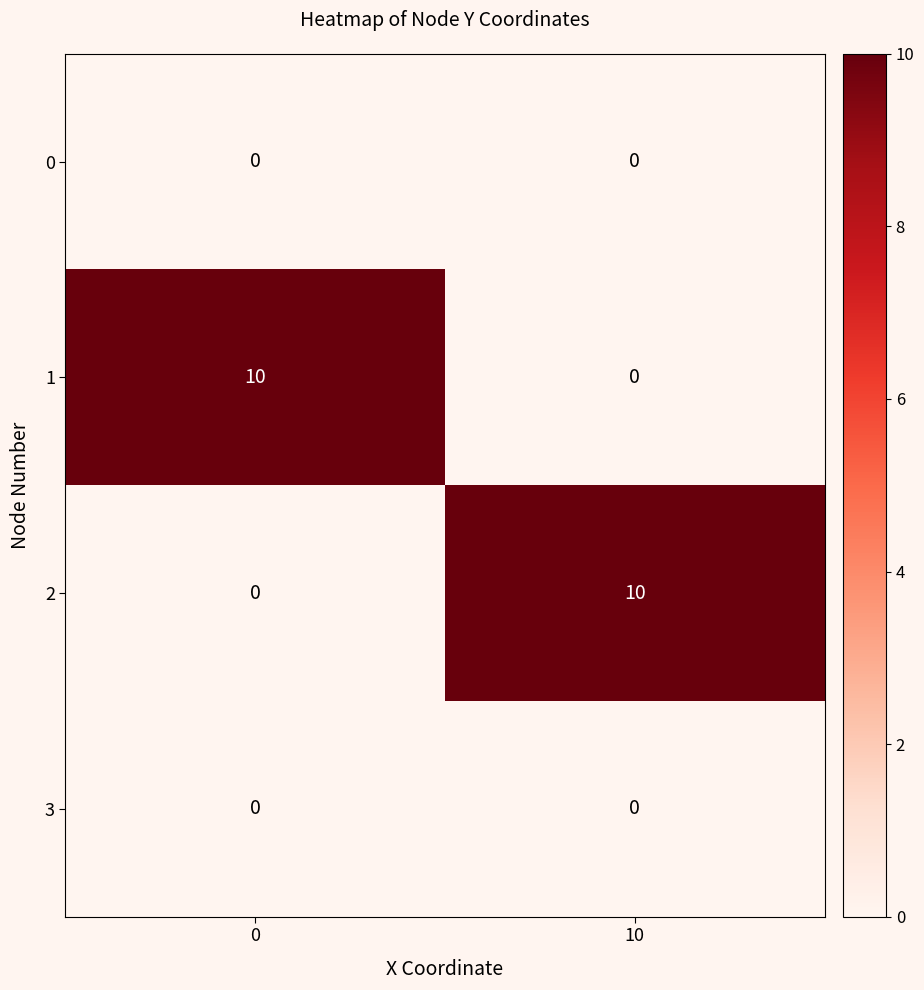

What is the difference between the highest and lowest values at 0?

10